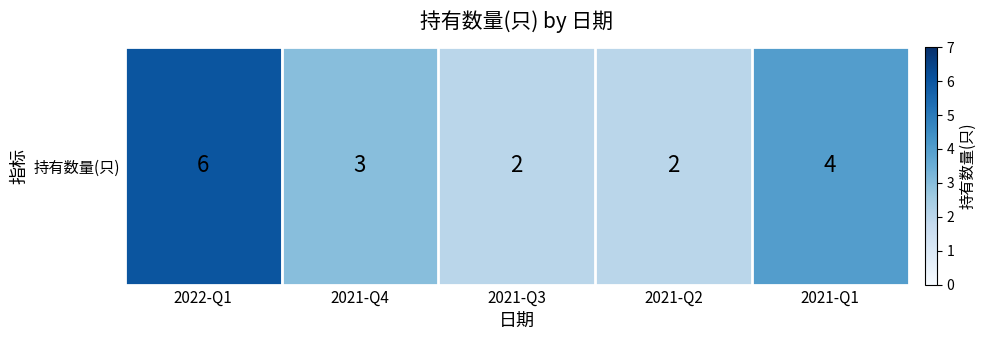

Reading left to right, what are all the values shown in this chart?

2022-Q1=6	2021-Q4=3	2021-Q3=2	2021-Q2=2	2021-Q1=4